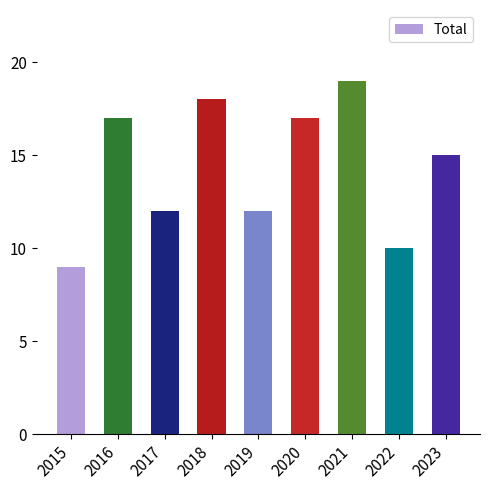

How many values are below 15?

4